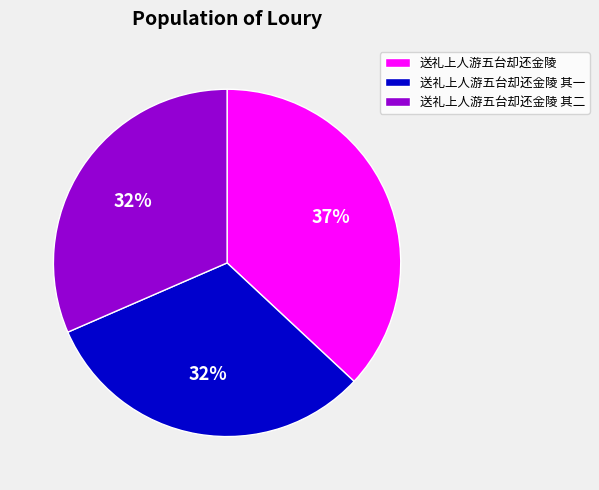

Is 送礼上人游五台却还金陵 其二 the majority of the pie?

No